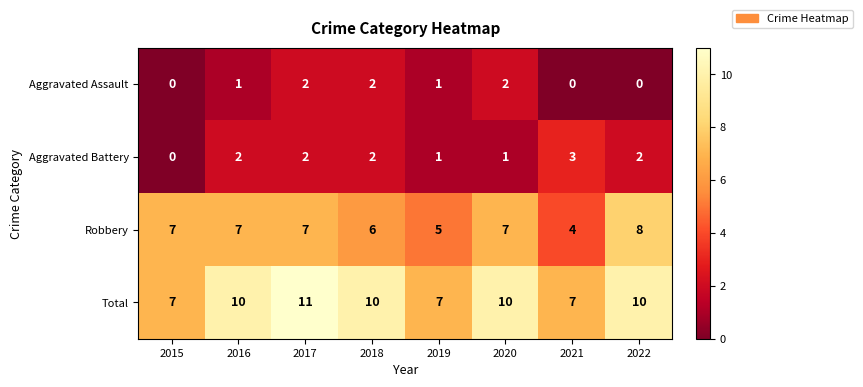

What value does the Total series have at 2016?

10